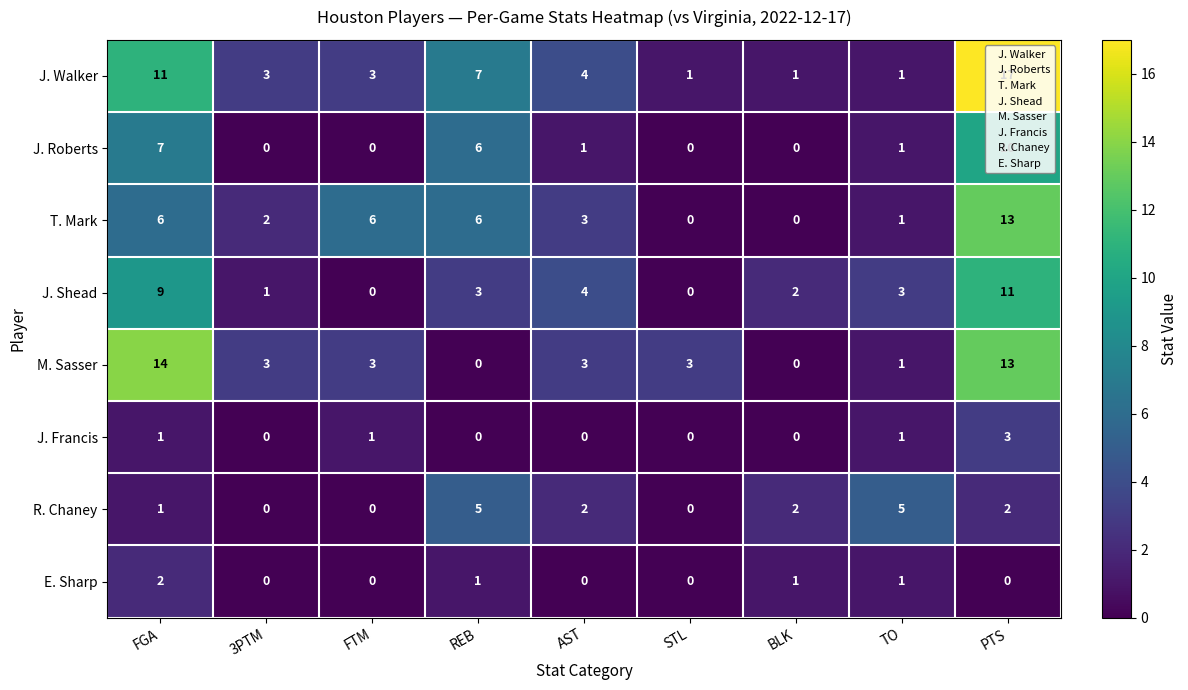

What is the average value of the J. Shead series?

4